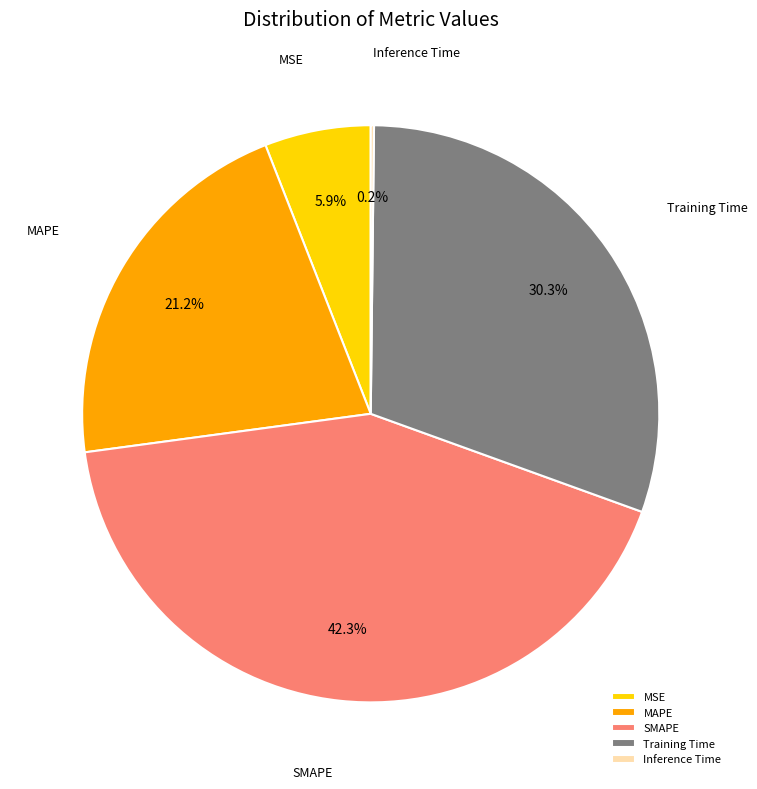

True or false: MSE accounts for 12% of the total.

False